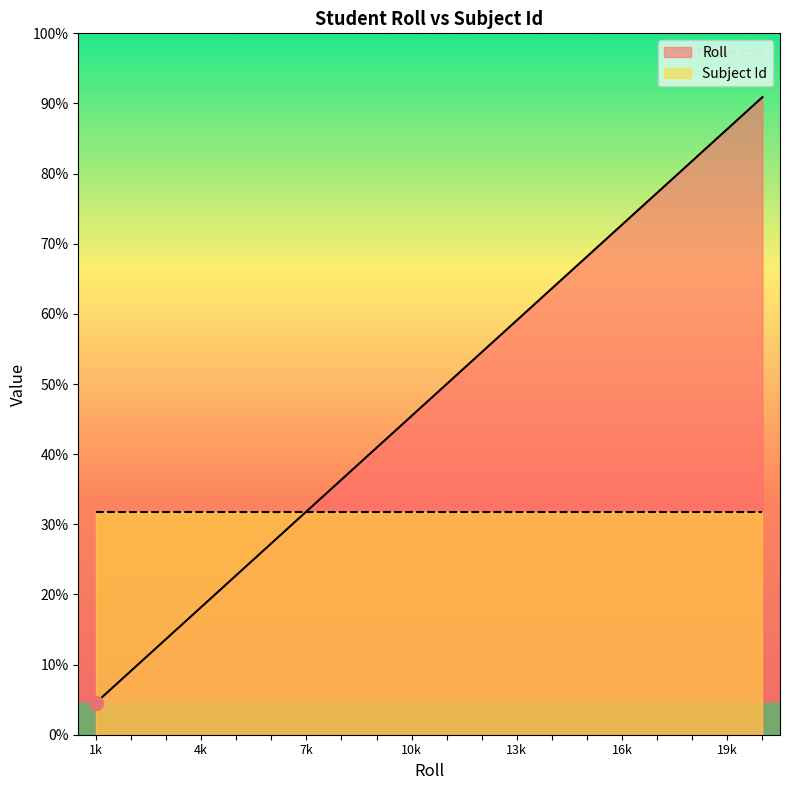

Between 18 and 16, which is larger?

18